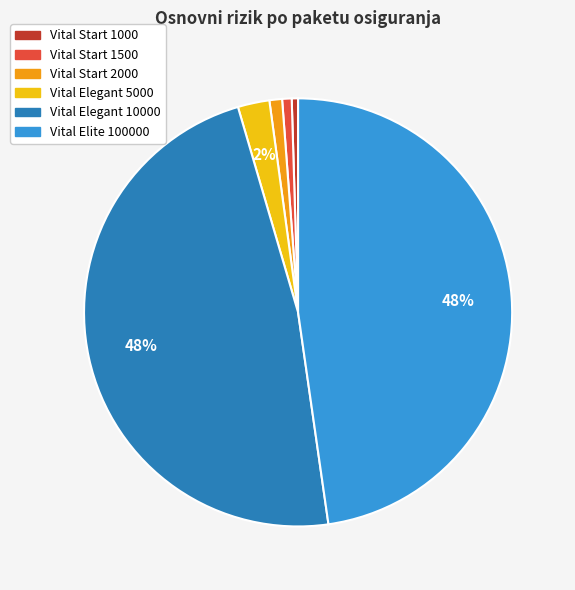

Approximately how many times larger is the value at Vital Elegant 10000 compared to Vital Elite 100000?

1.0